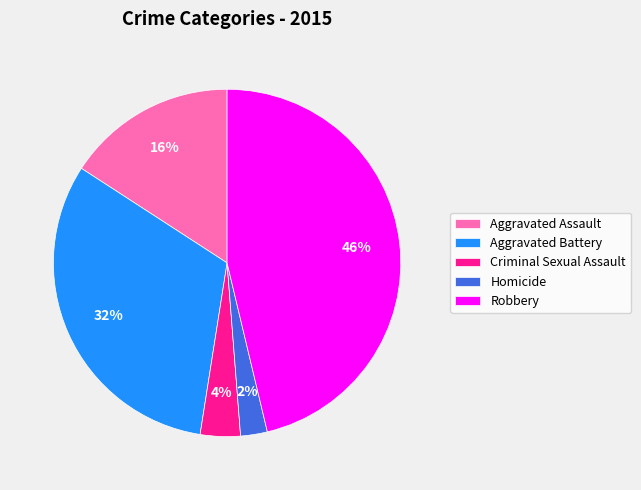

Which has a higher value, Robbery or Aggravated Battery?

Robbery